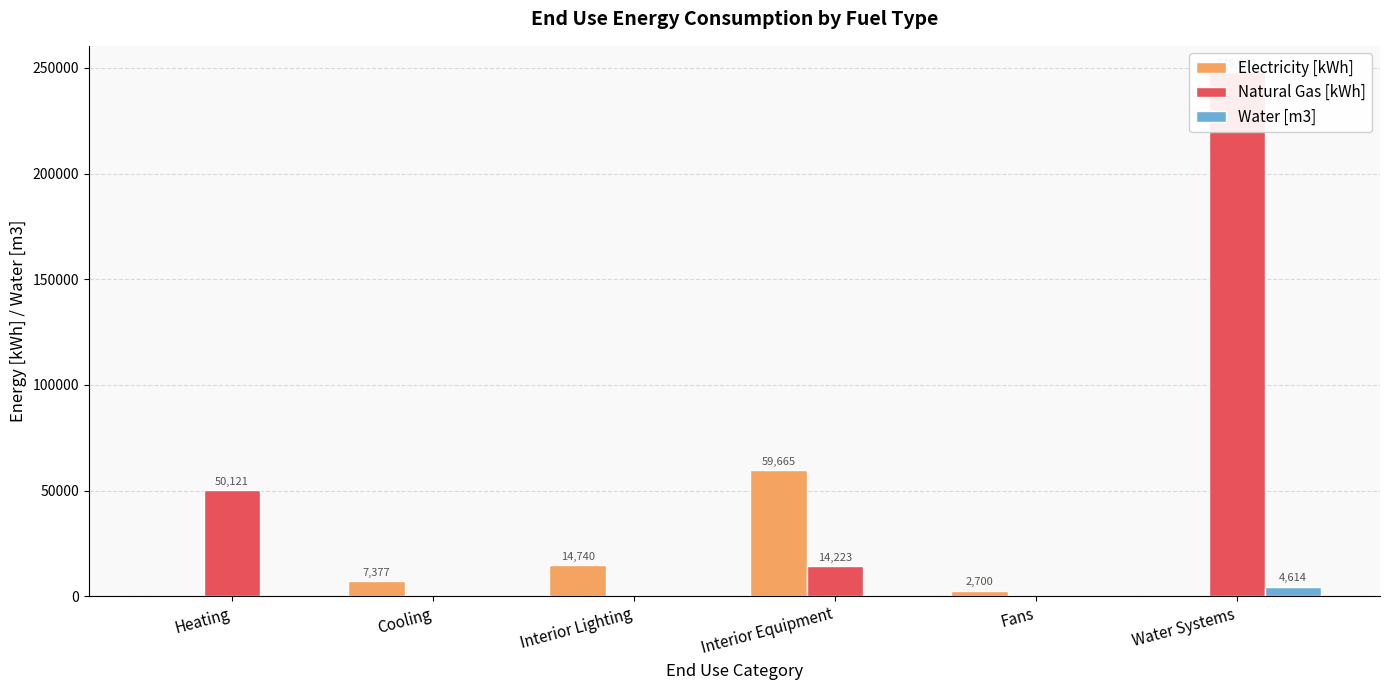

Reading left to right, transcribe all the data shown in this chart.

Electricity [kWh]: Heating=0.0	Cooling=7377.3	Interior Lighting=14740.5	Interior Equipment=59664.6	Fans=2699.6	Water Systems=0.0
Natural Gas [kWh]: Heating=50120.9	Cooling=0.0	Interior Lighting=0.0	Interior Equipment=14222.8	Fans=0.0	Water Systems=248033.0
Water [m3]: Heating=0.0	Cooling=0.0	Interior Lighting=0.0	Interior Equipment=0.0	Fans=0.0	Water Systems=4614.5